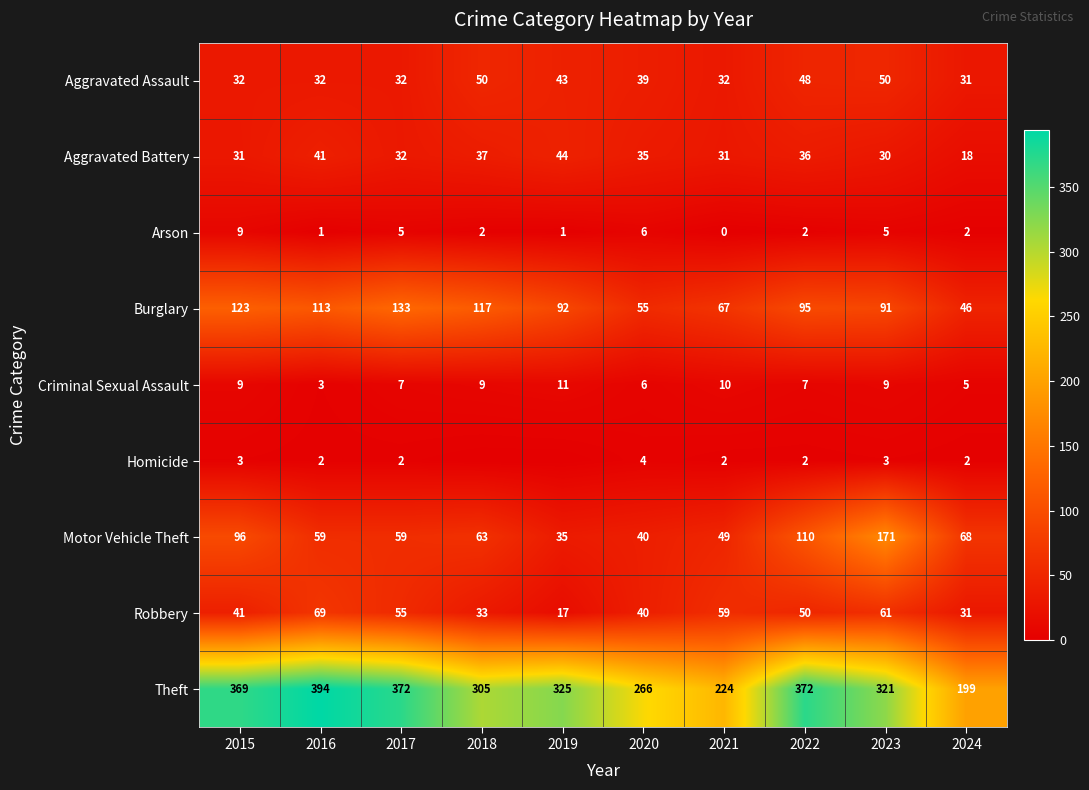

What is the difference between the highest and lowest values at 2016?

393